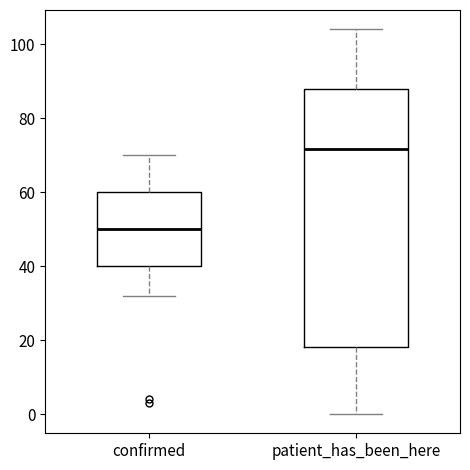

Comparing the boxes themselves (not the whiskers), which one is the tallest?

patient_has_been_here